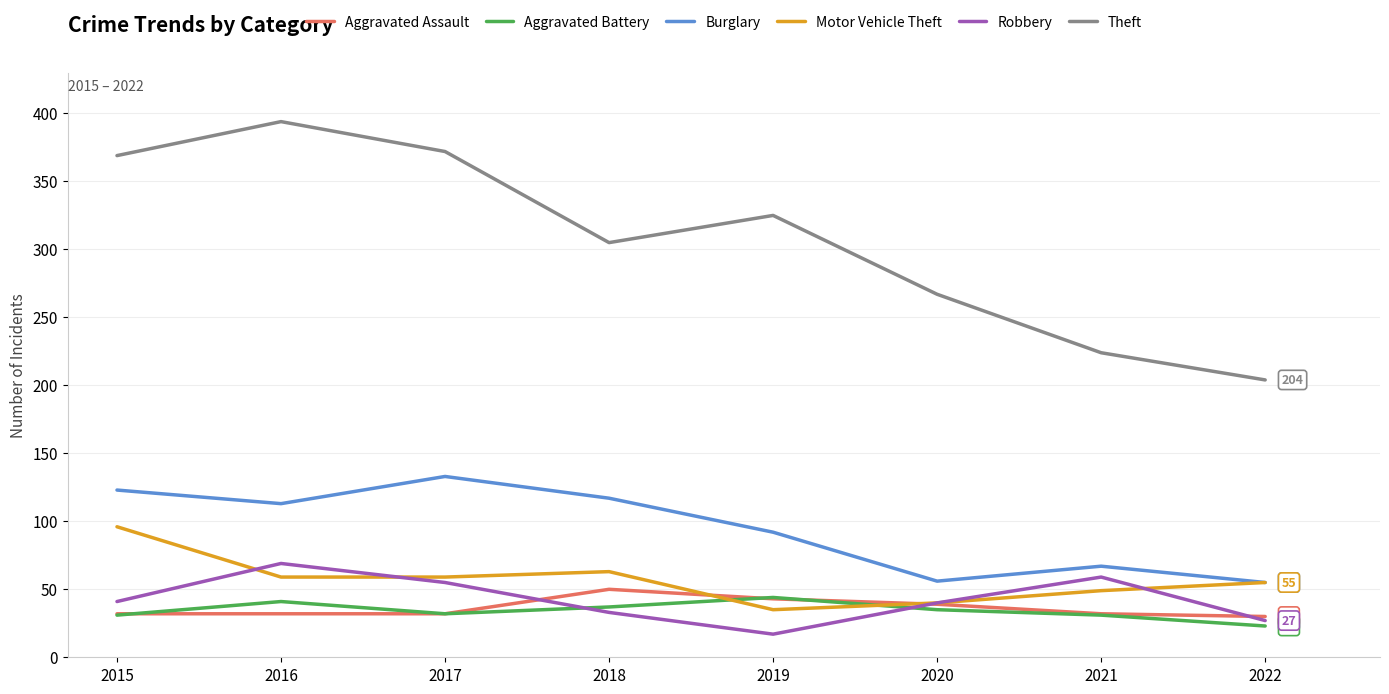

What is the greatest value displayed?

394